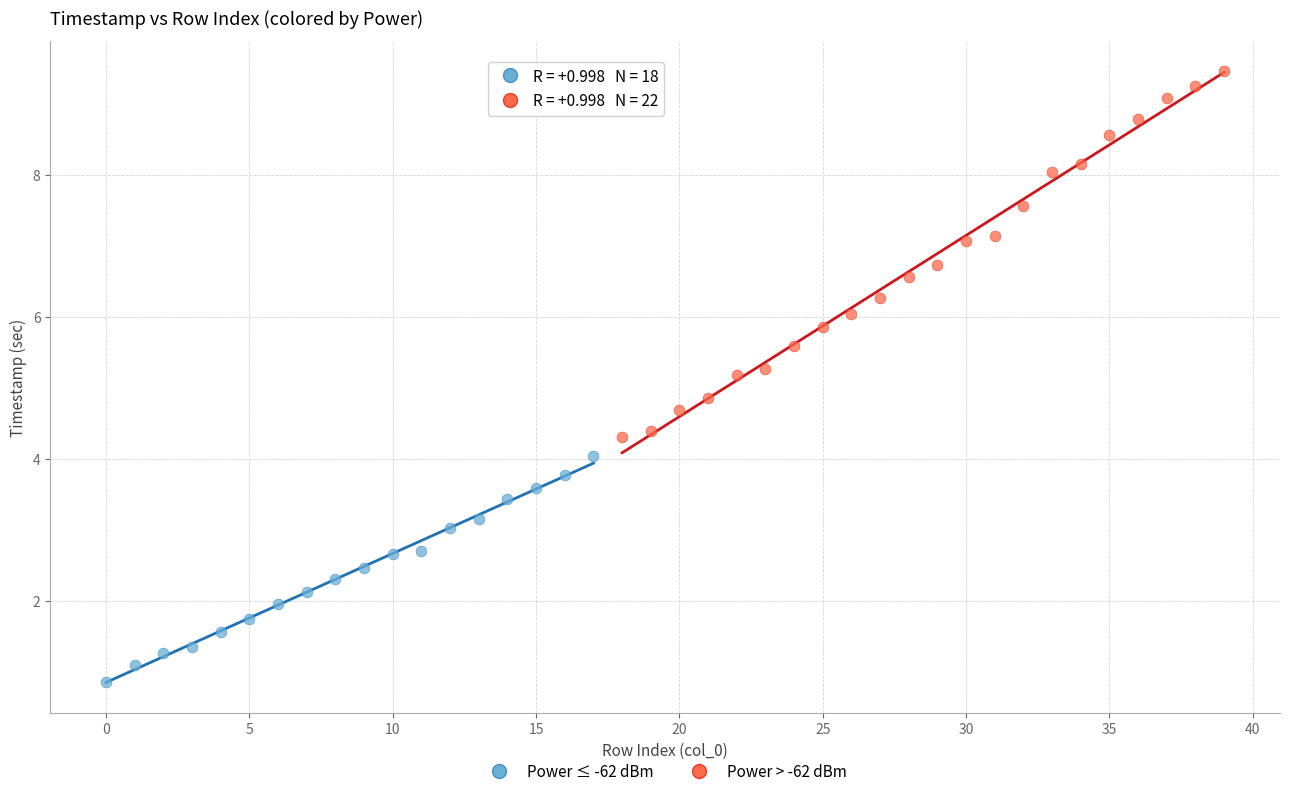

Which series has the widest spread of Y values?

Power > -62 dBm